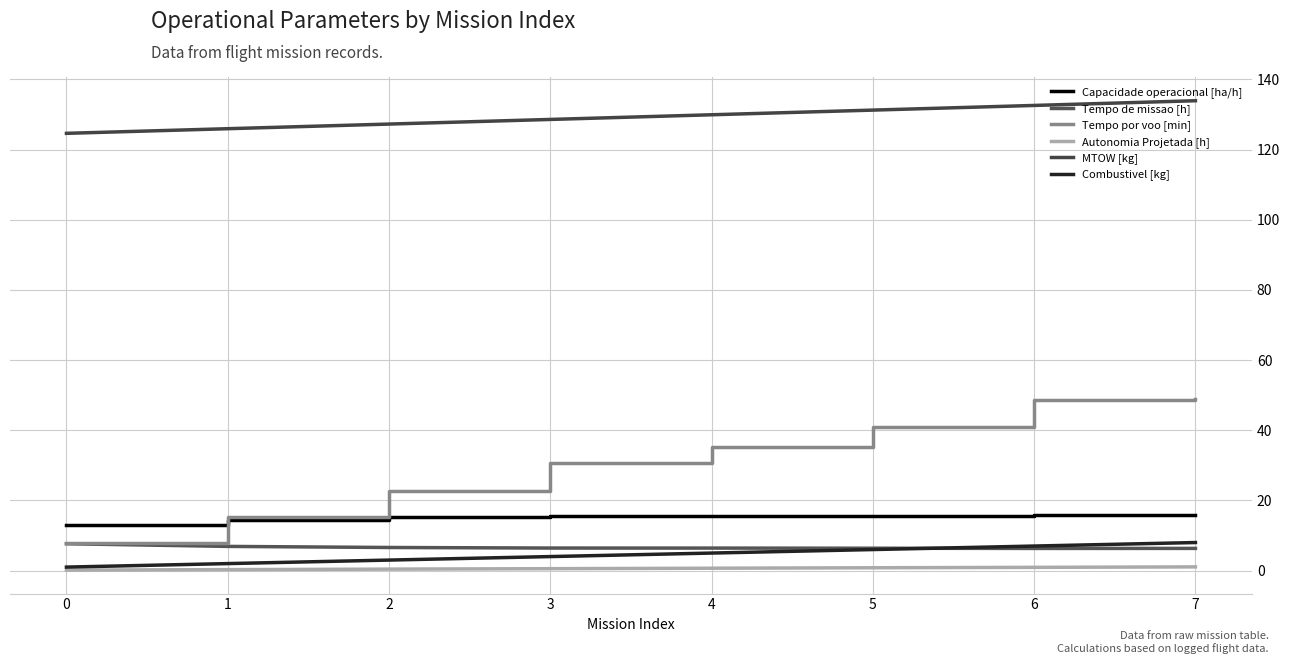

True or false: Autonomia Projetada [h] and MTOW [kg] cross at least once.

False